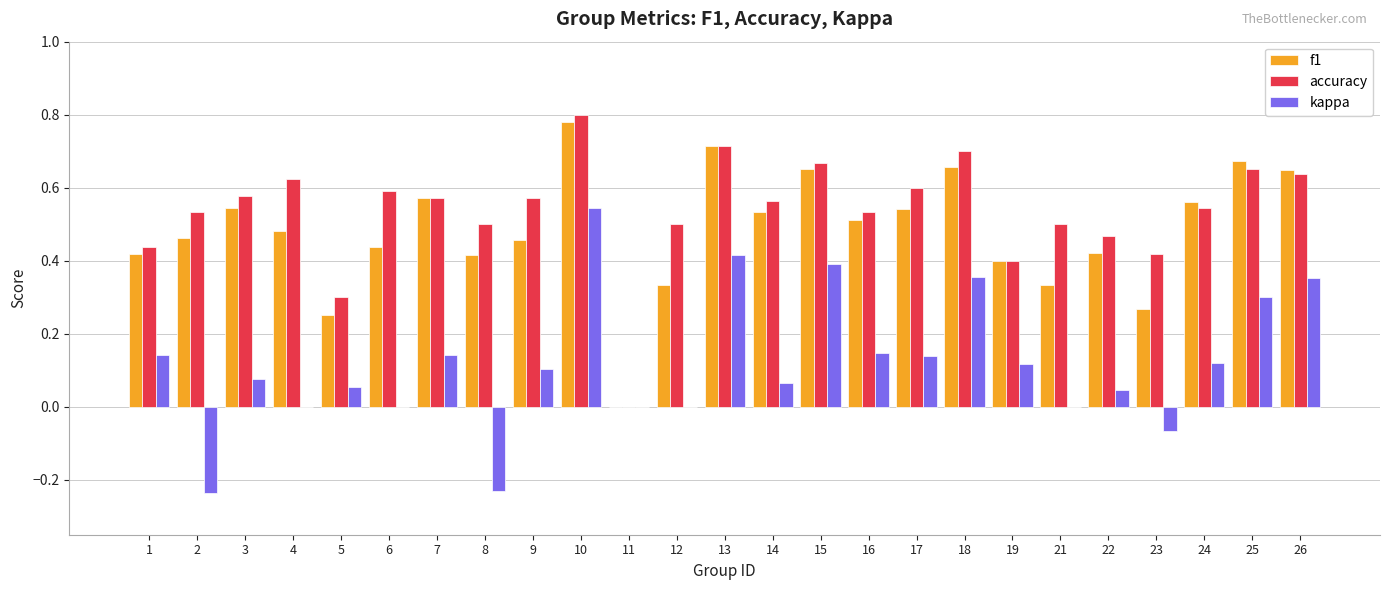

Which label corresponds to the largest value in the chart?

10